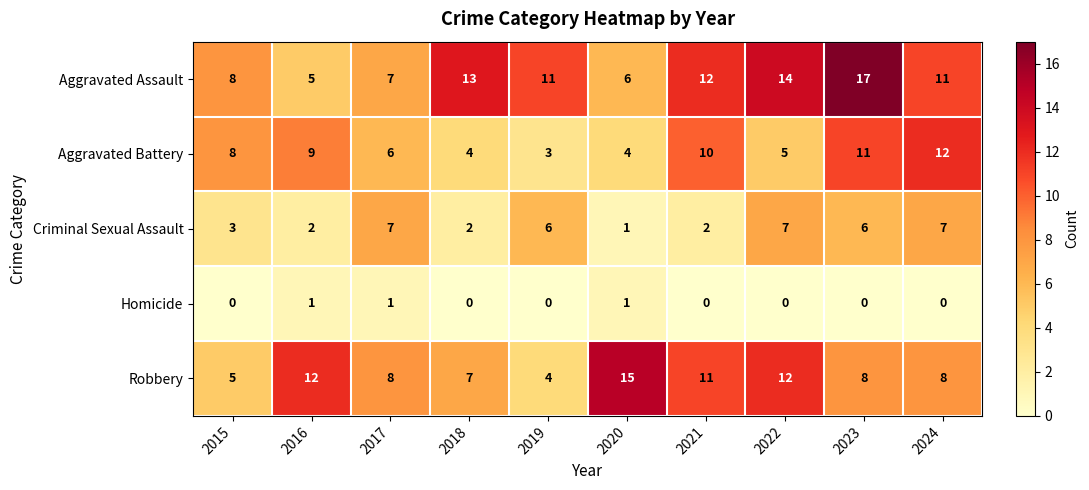

Which label corresponds to the largest value in the chart?

2023